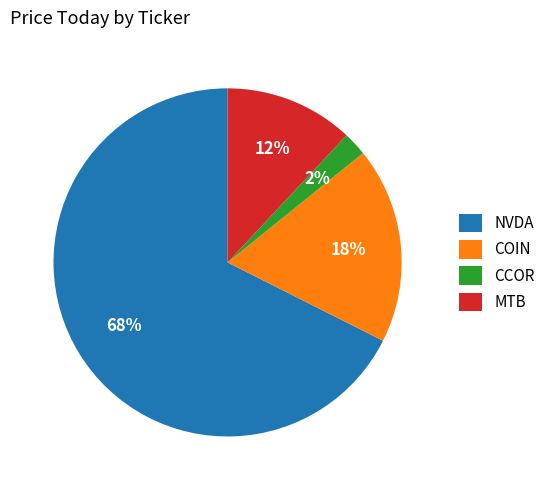

How many segments does this pie chart have?

4